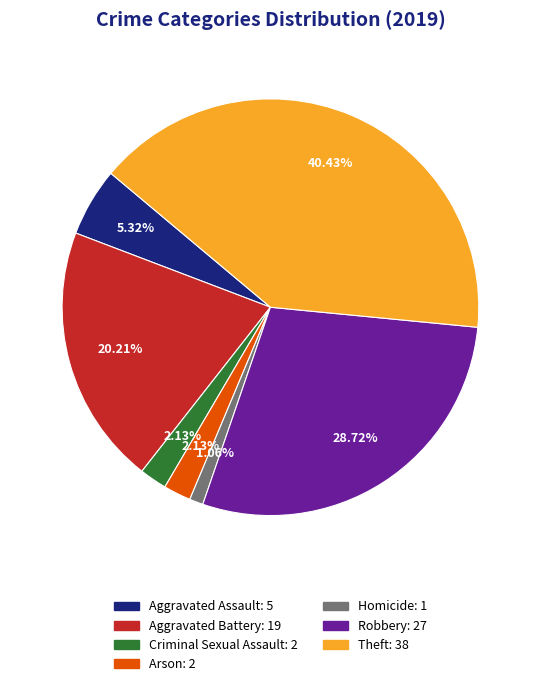

Does any single category account for the majority?

No